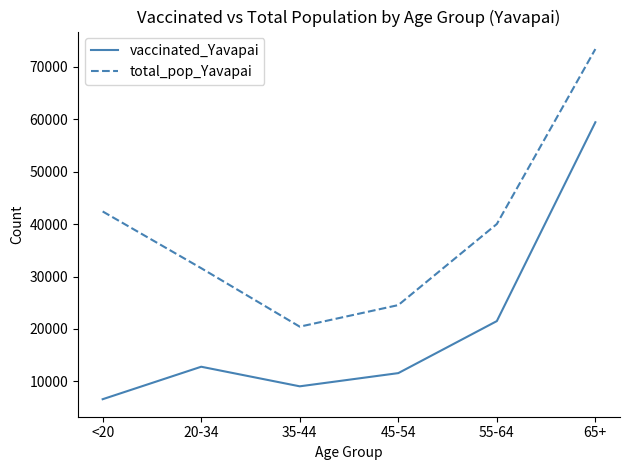

What is the difference between the highest and lowest values at 65+?

13965